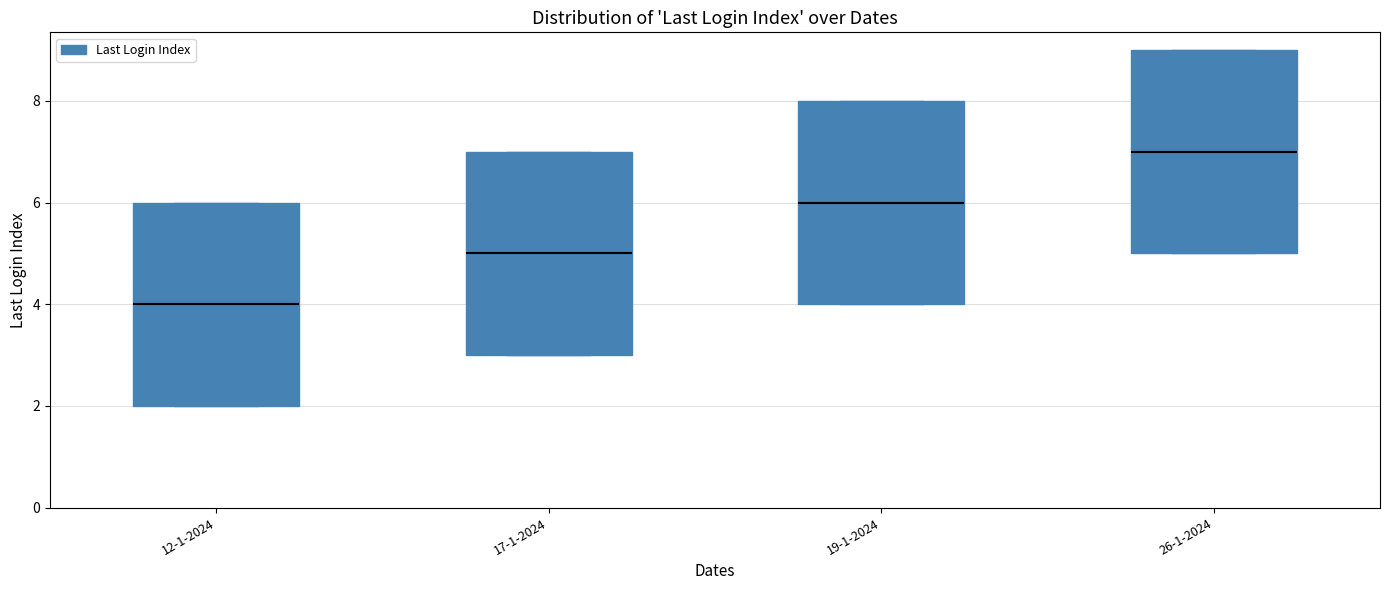

Reading left to right, transcribe this box plot: for each box, give where its median line is, the range the box spans, and where its two whiskers end, as read against the y-axis. The values are not printed on the chart, so give them approximately, as read against the axis.

12-1-2024: median 4, box 2 to 6, whiskers 2 to 6
17-1-2024: median 5, box 3 to 7, whiskers 3 to 7
19-1-2024: median 6, box 4 to 8, whiskers 4 to 8
26-1-2024: median 7, box 5 to 9, whiskers 5 to 9